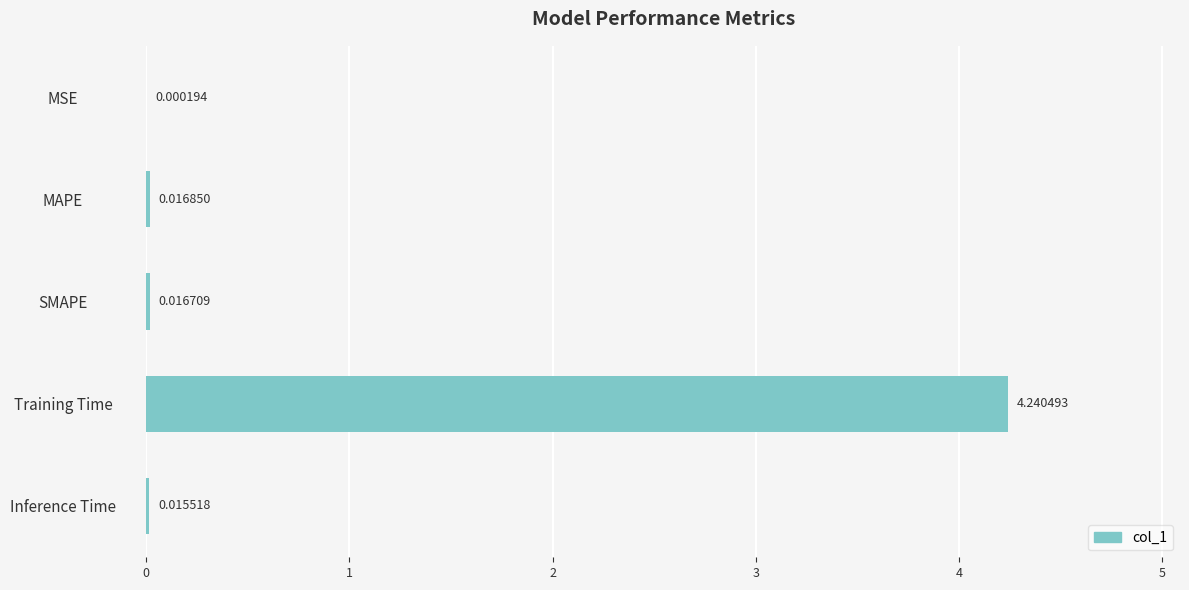

How many distinct data groups are displayed?

1